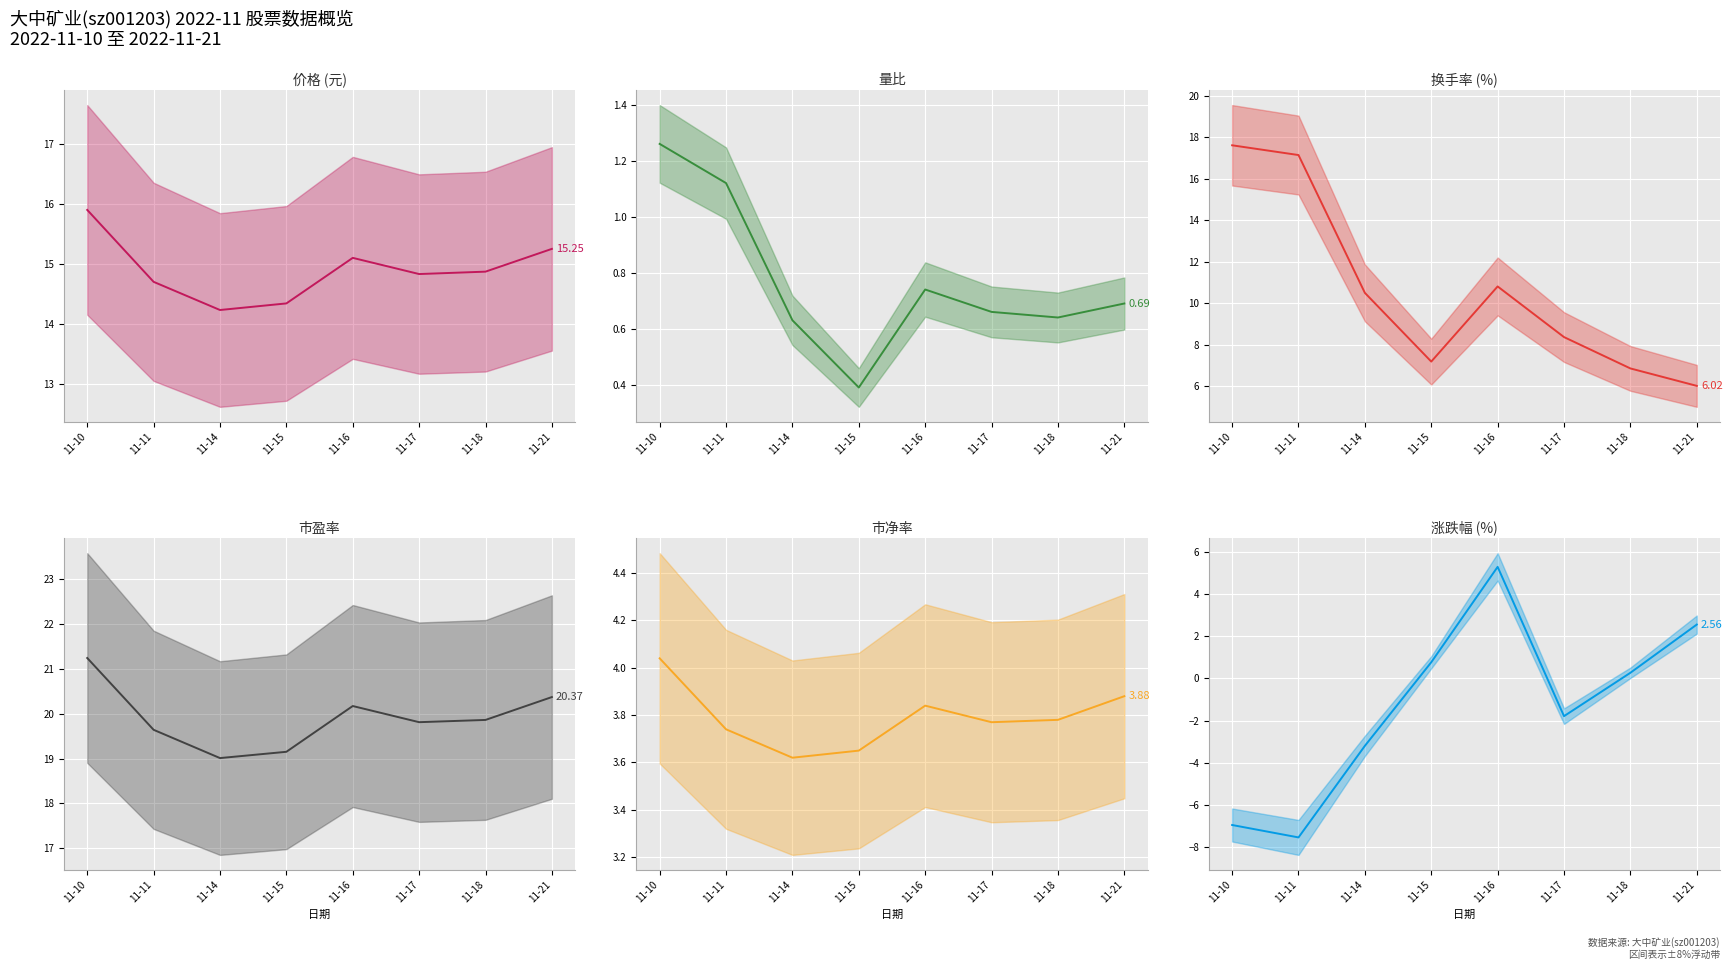

Which has a higher value, 11-21 or 11-11?

11-21